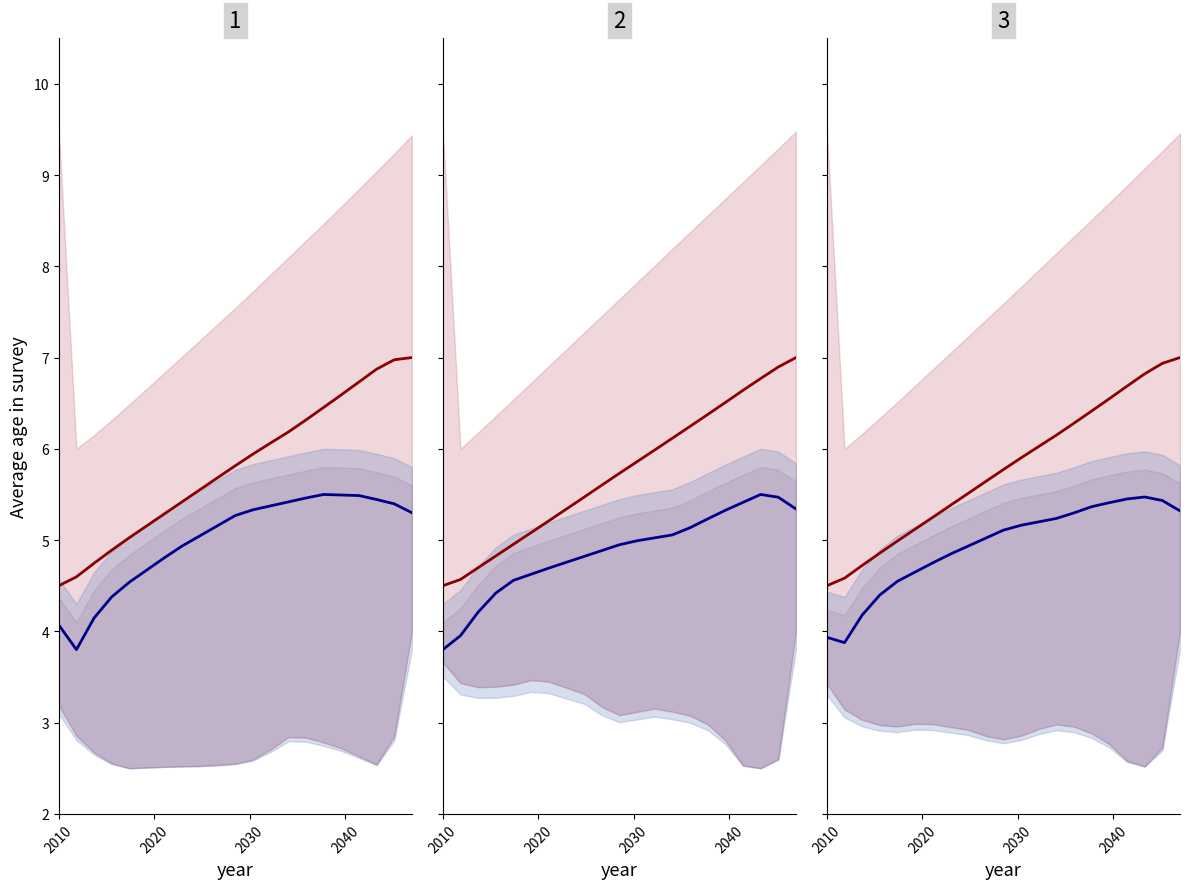

What is the average value of the blue line series?

4.9